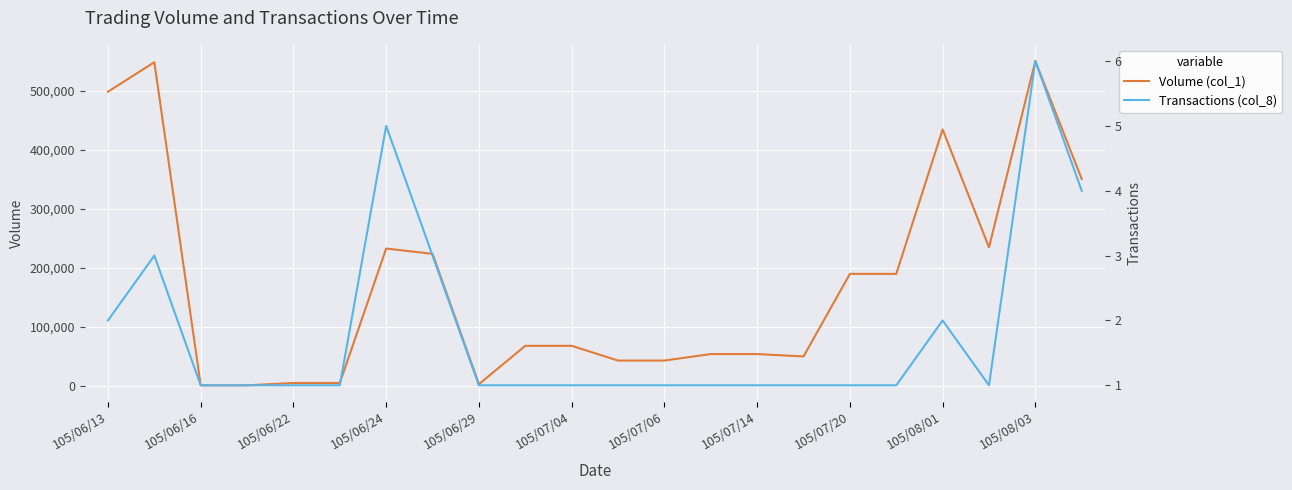

Which category has the lowest value in the Transactions (col_8) series?

105/06/16